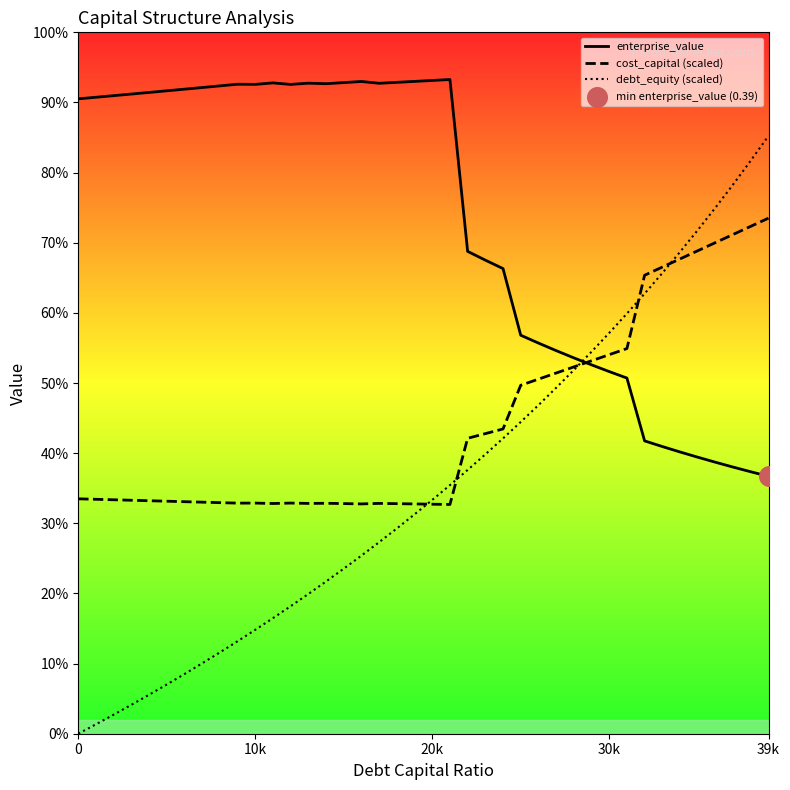

Which series has the widest spread of Y values?

debt_equity (scaled)